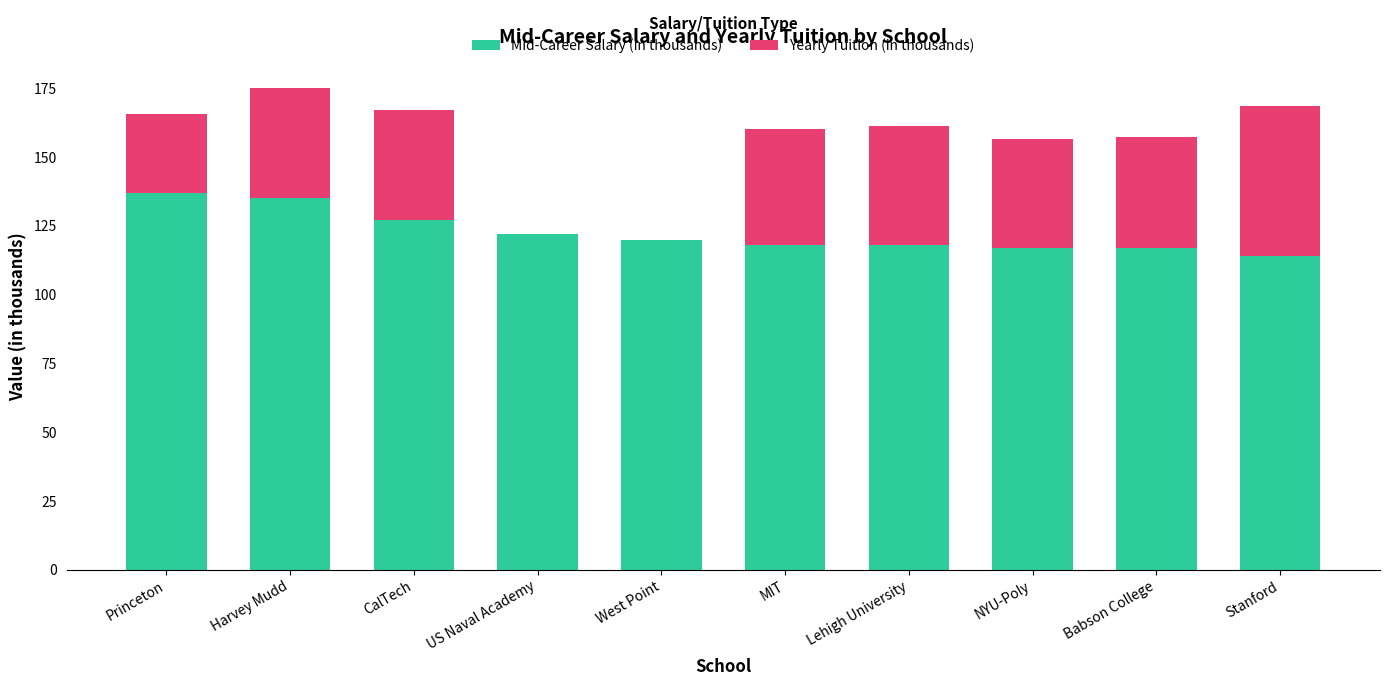

How many distinct data groups are displayed?

2